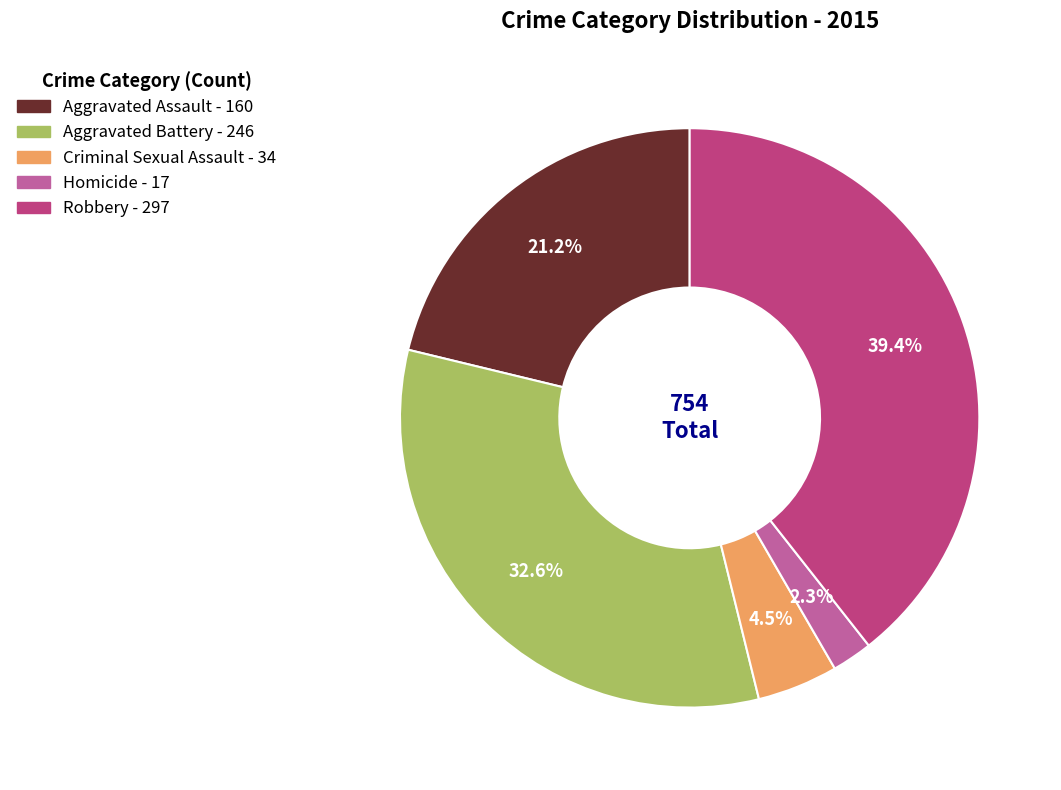

Rank the categories by value from lowest to highest.

Homicide, Criminal Sexual Assault, Aggravated Assault, Aggravated Battery, Robbery